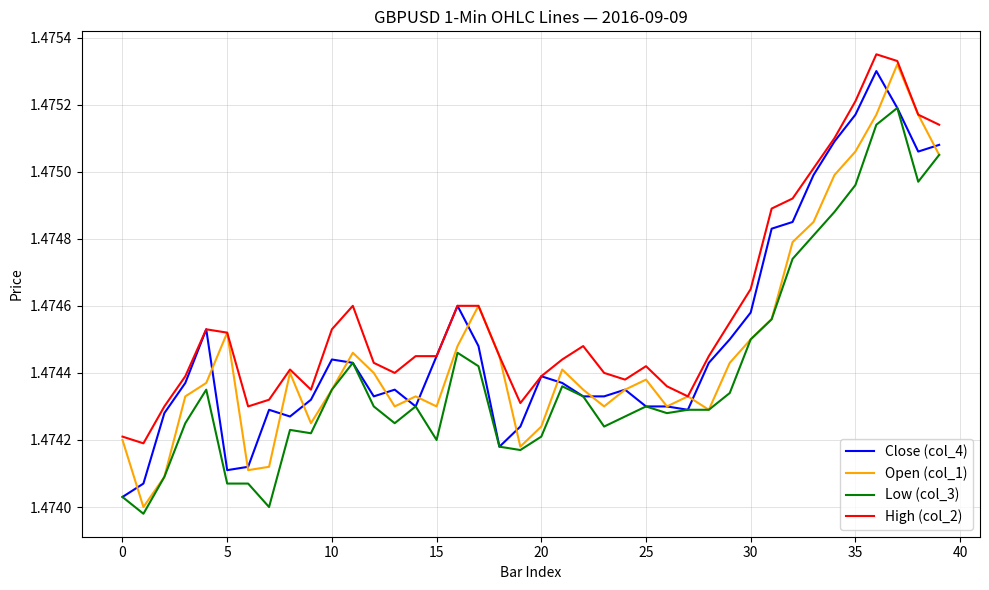

Which series has the largest total across all categories?

High (col_2)